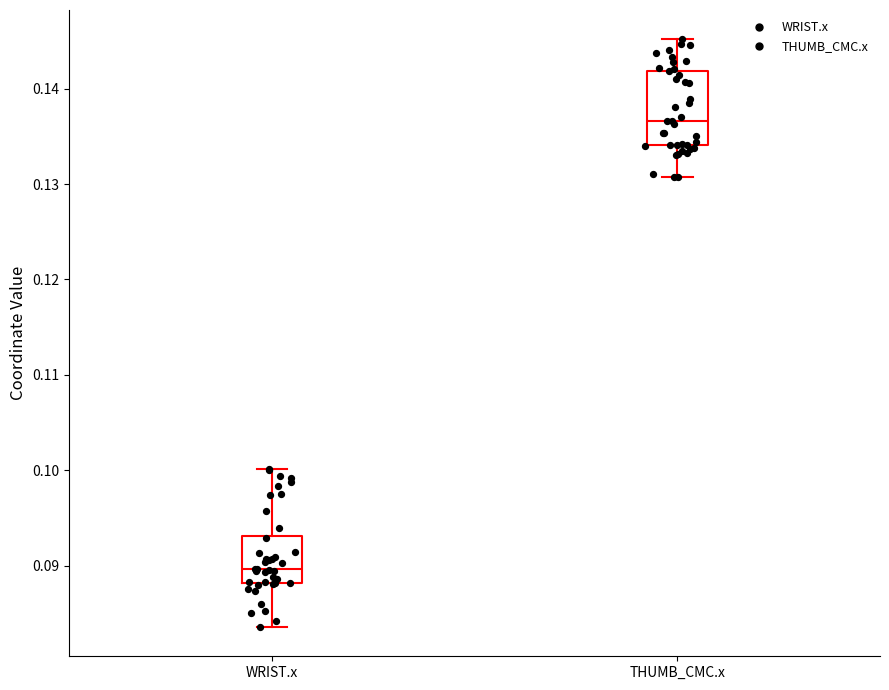

Where does the lower whisker of the box for THUMB_CMC.x end on the y-axis? The values are not printed on the chart, so give them approximately, as read against the axis.

0.131